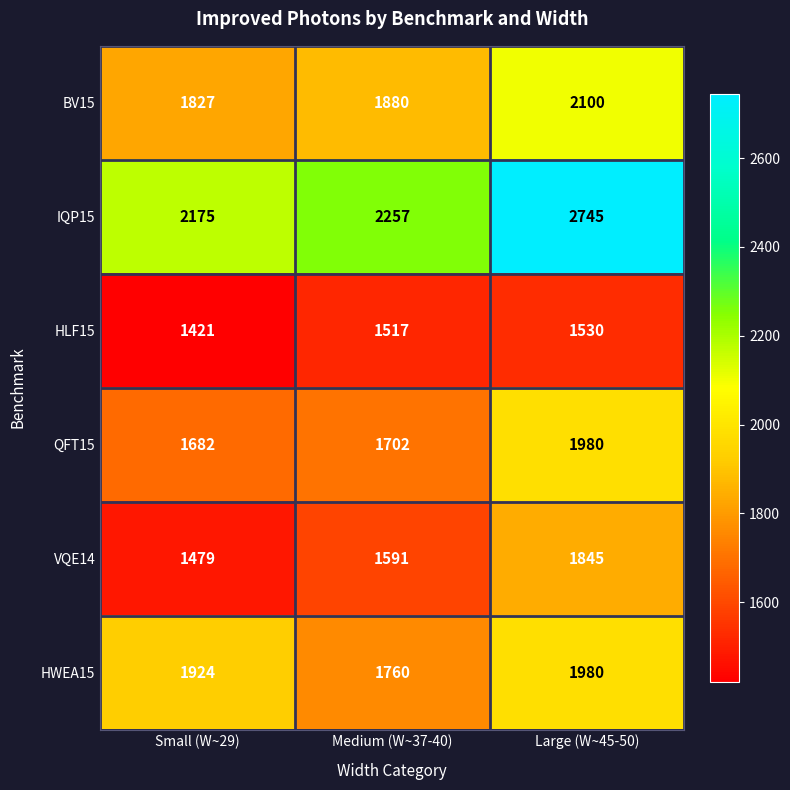

What is the smallest value displayed?

1421